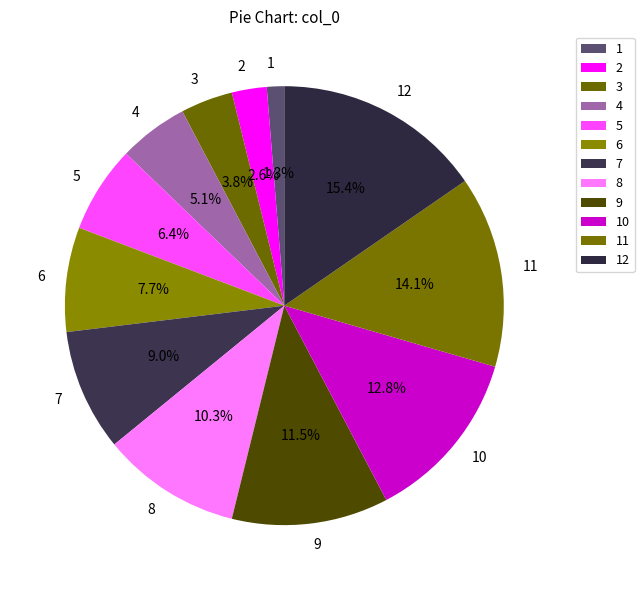

Rank the categories by value from lowest to highest.

1, 2, 3, 4, 5, 6, 7, 8, 9, 10, 11, 12